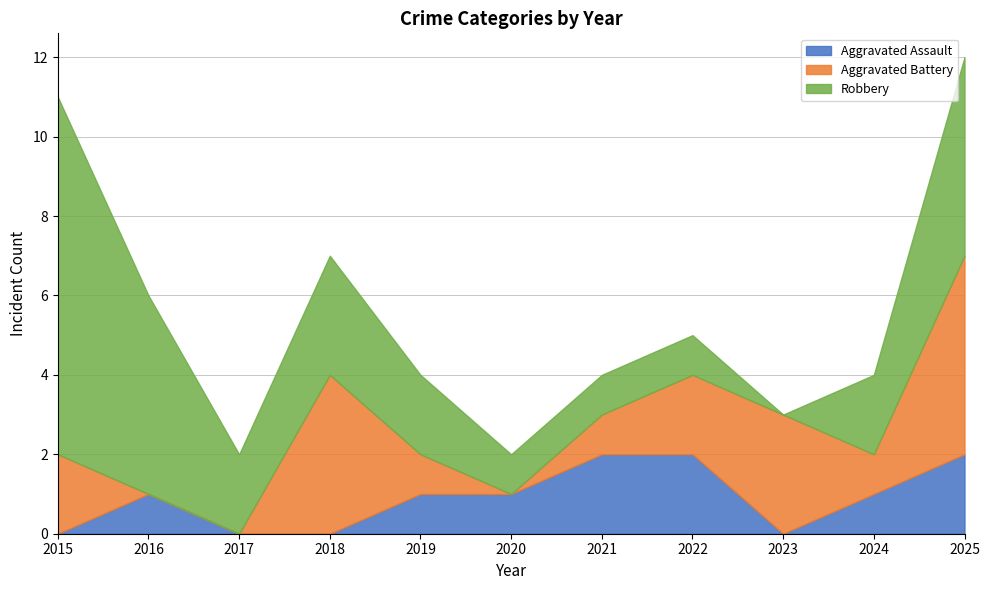

Count the number of data series in this chart.

3